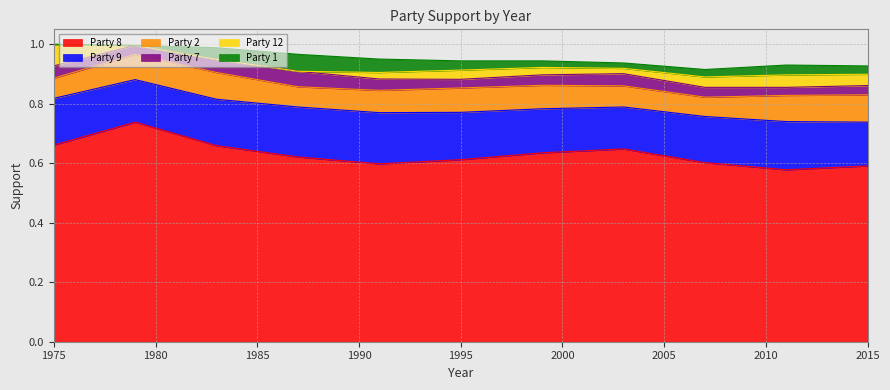

At which category does Party 1 reach its first local valley?

1979